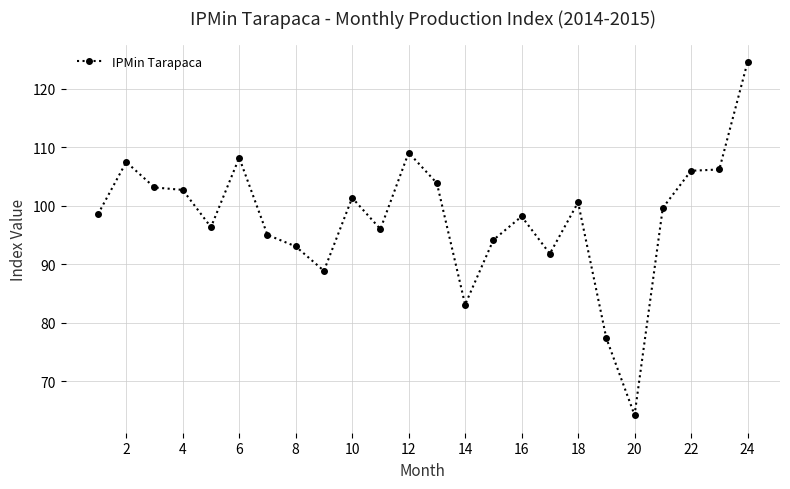

What is the maximum value shown in the chart?

124.5